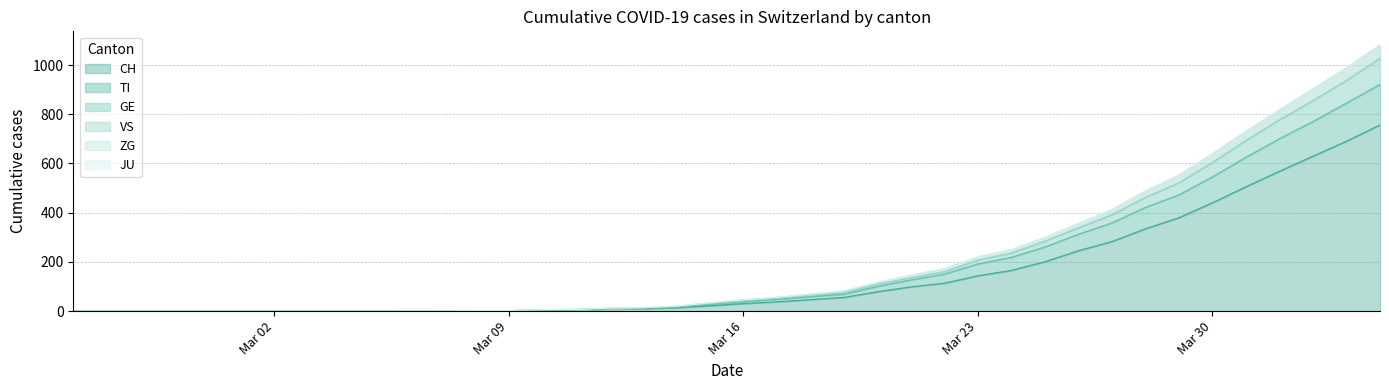

True or false: VS and TI cross at least once.

False